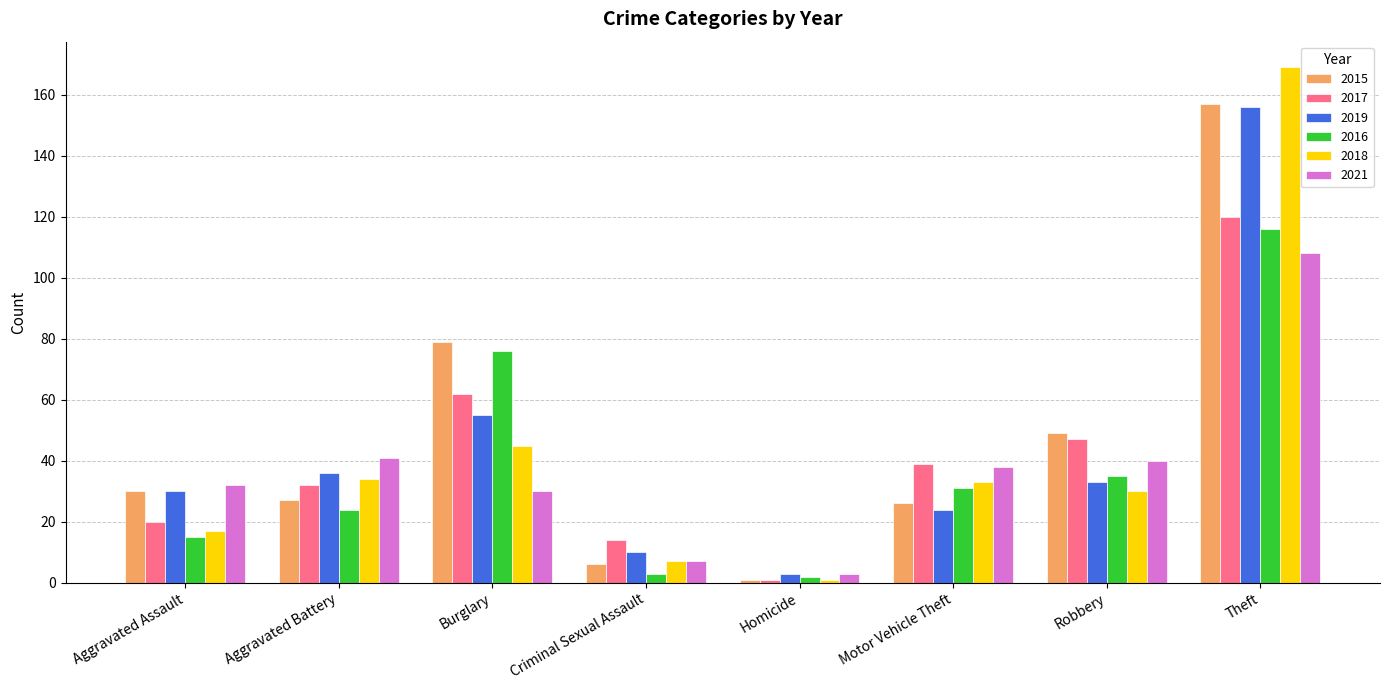

The 2015 series shows 14 at Motor Vehicle Theft. True or false?

False